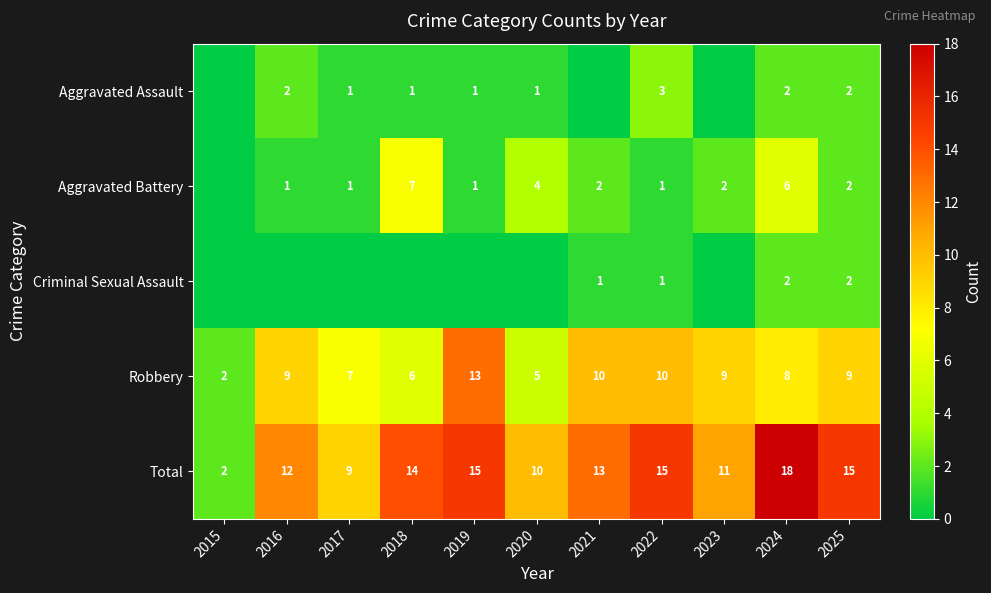

At which label does Robbery reach its minimum?

2015